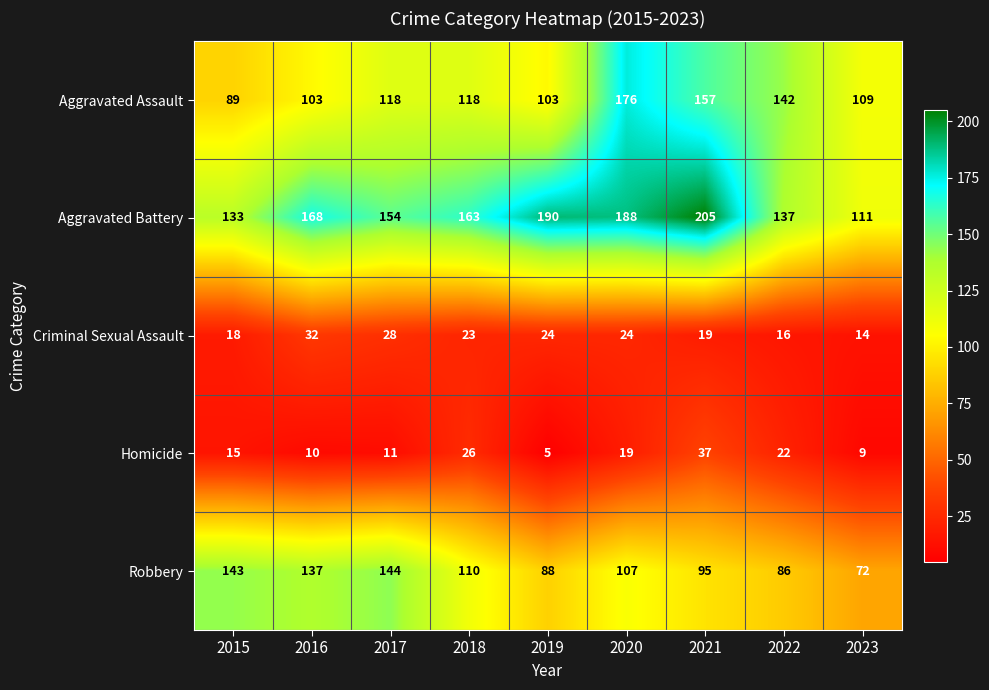

Which series changed the most between 2018 and 2020?

Aggravated Assault